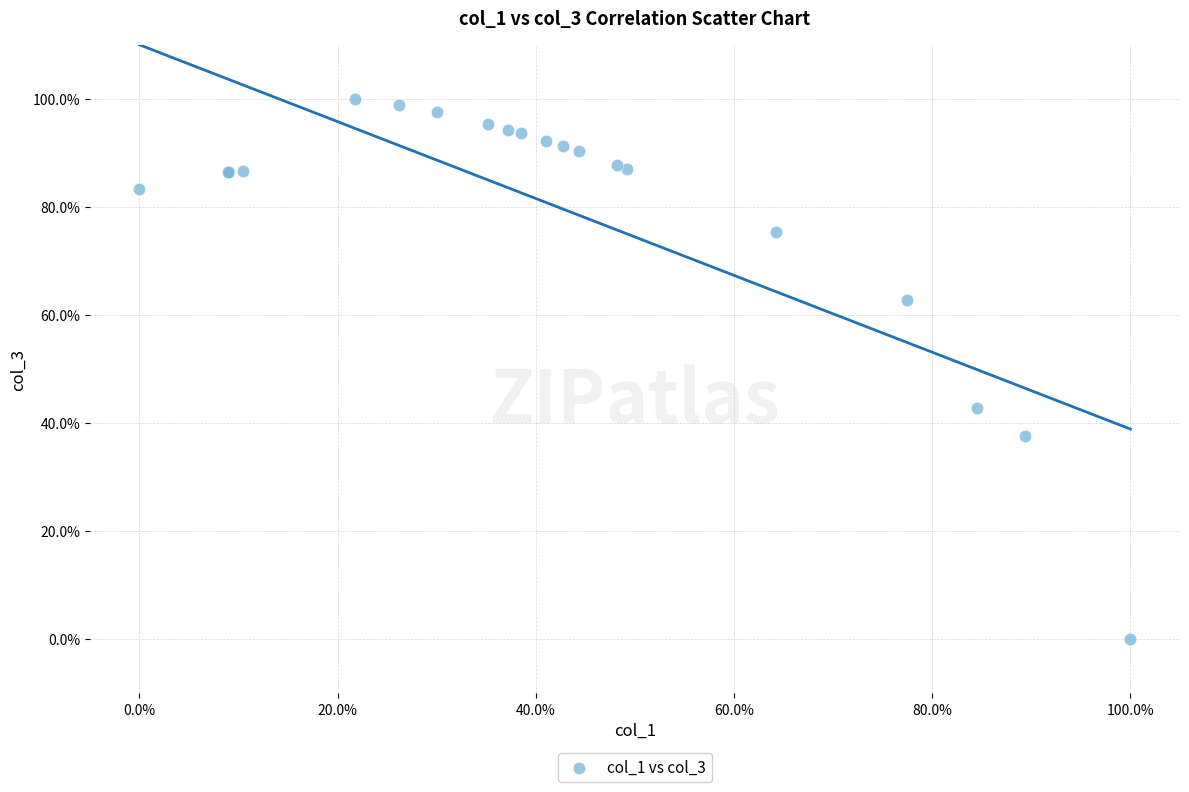

What Y value in the scatter plot is closest to 50?

42.9